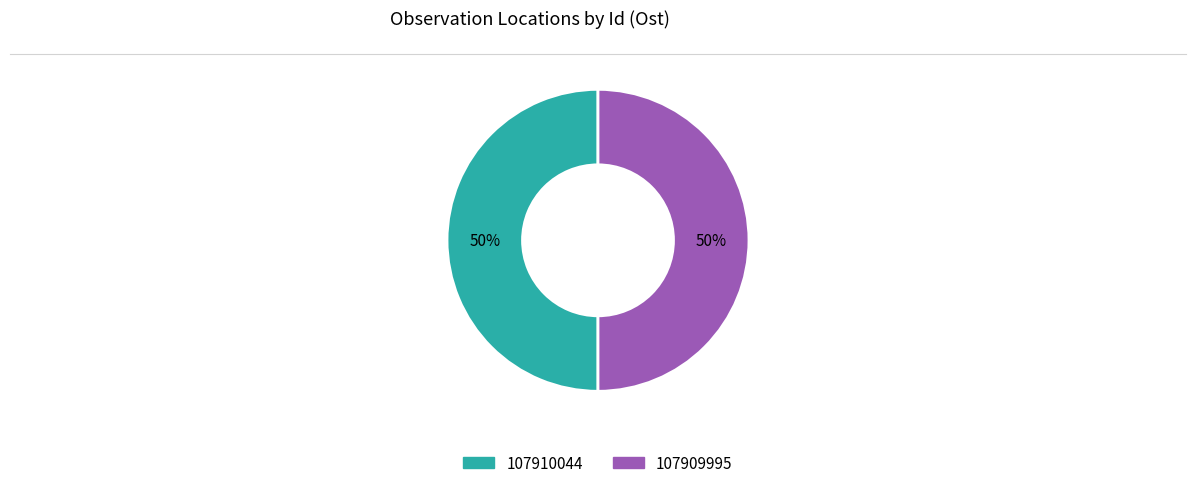

Is the sum of 107910044 and 107909995 greater than half?

Yes